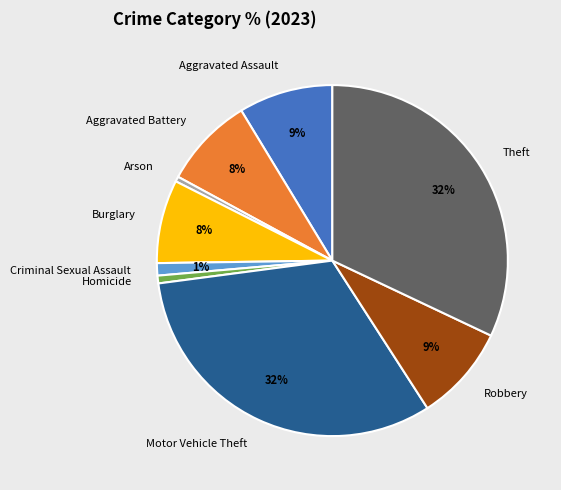

Is Homicide the majority of the pie?

No